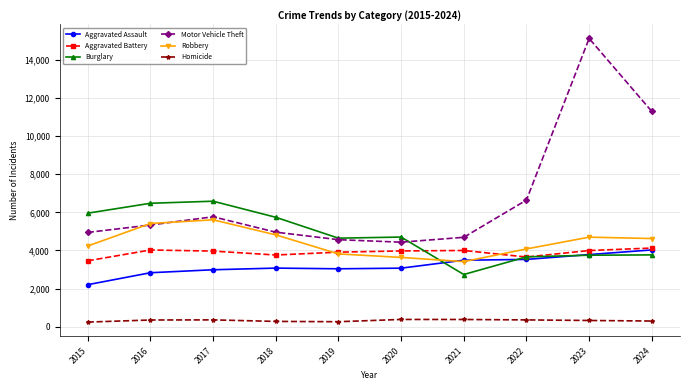

What is the value of the Aggravated Battery point at the 10th from the left?

4126